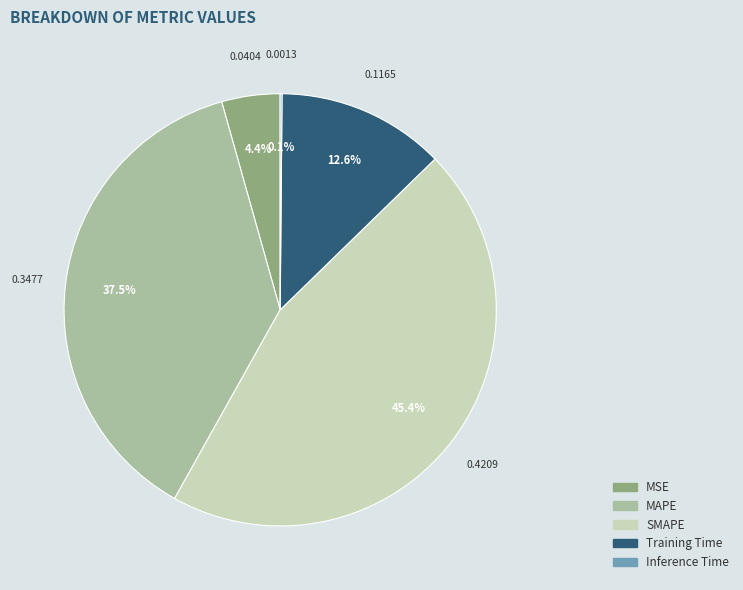

What portion of the pie excludes MAPE?

62.5%